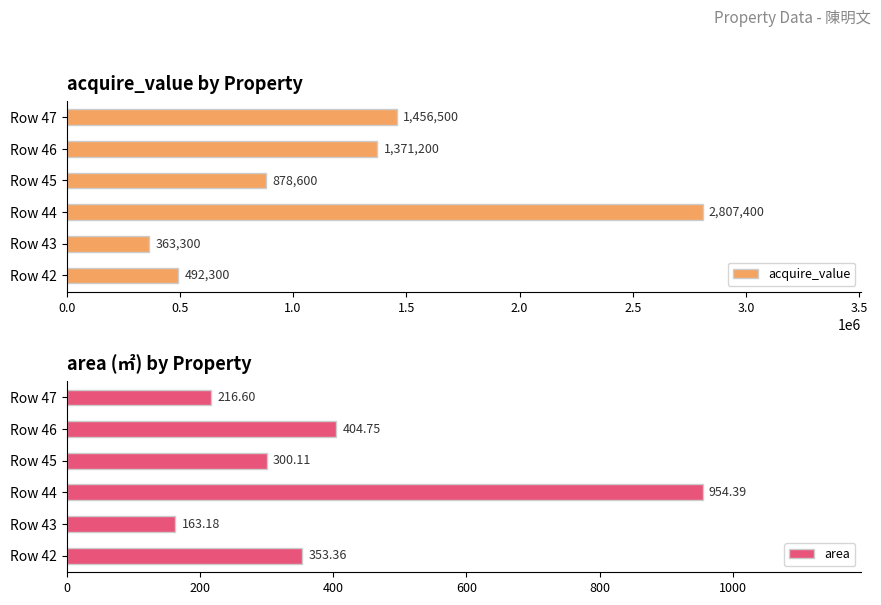

What is the difference between the maximum and minimum values in the area series?

791.2